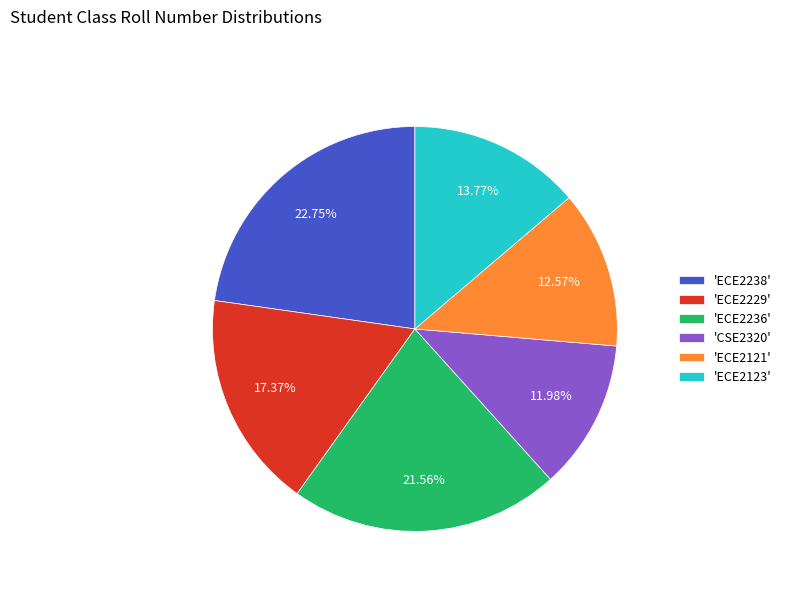

To the nearest percent, what is the average slice percentage?

17%